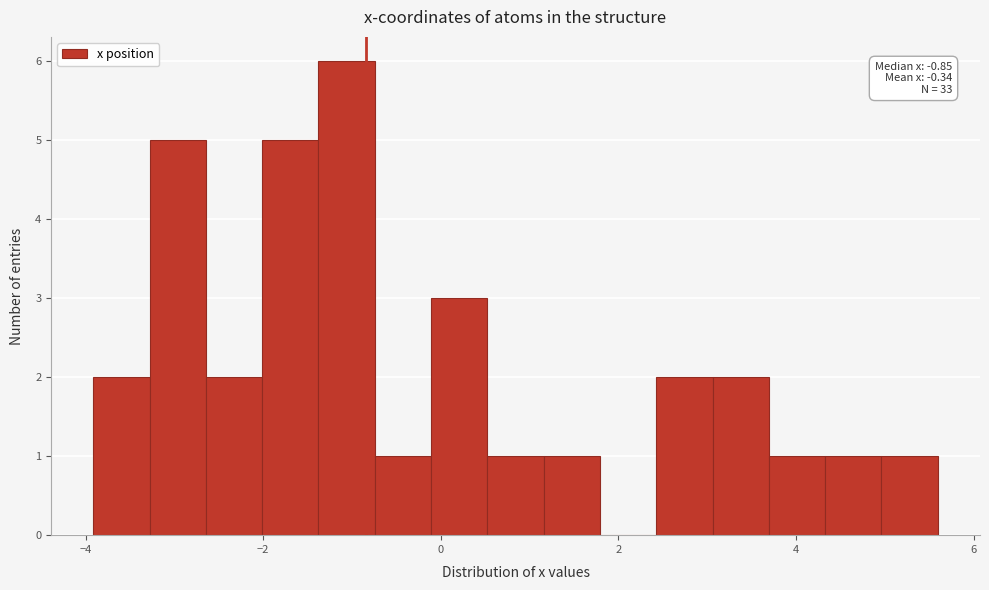

Read against the x-axis, roughly where is the centre of the tallest bar?

-1.0